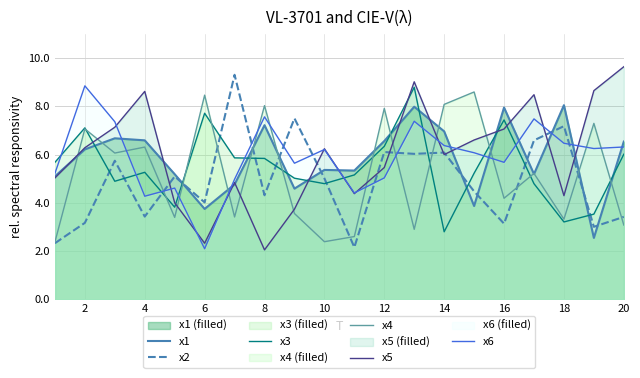

What is the maximum value shown in the chart?

9.6